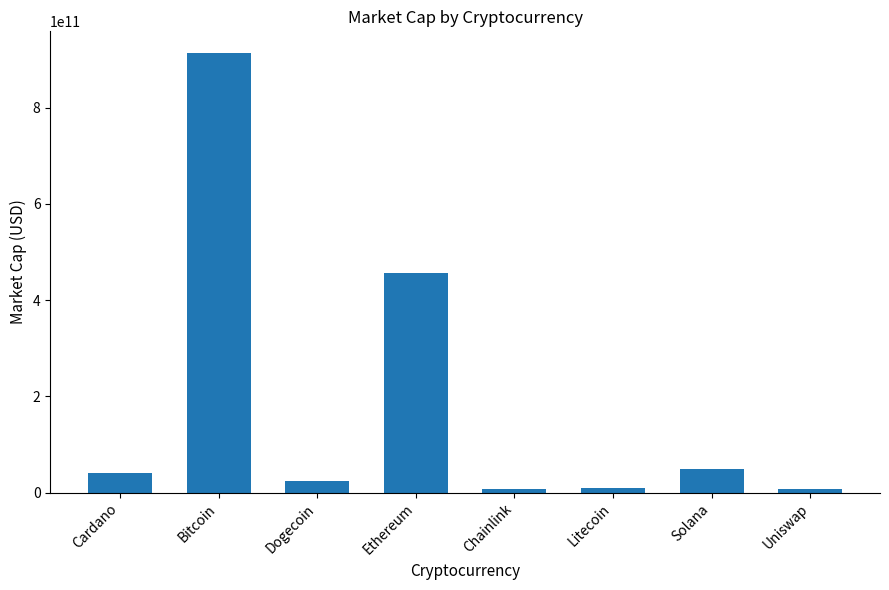

What is the label of the 3rd bar from the left?

Dogecoin